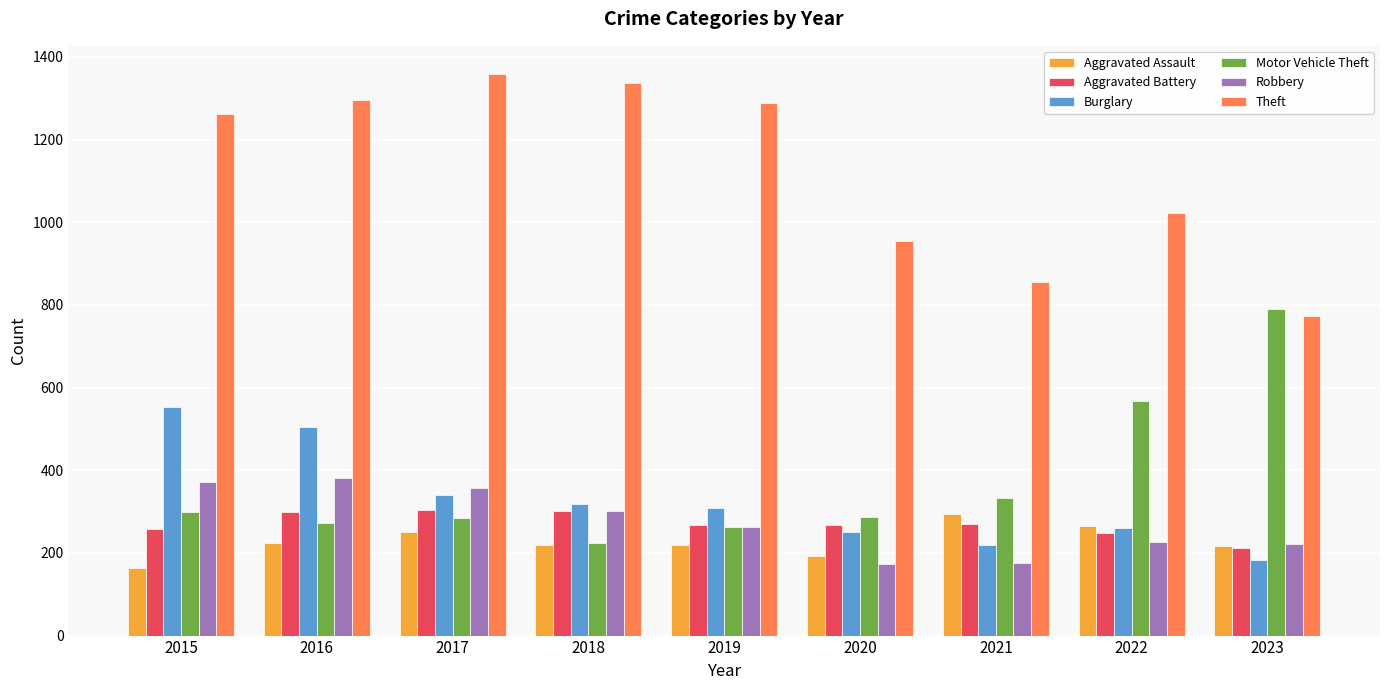

The value of Burglary at 2017 is 339. True or false?

True